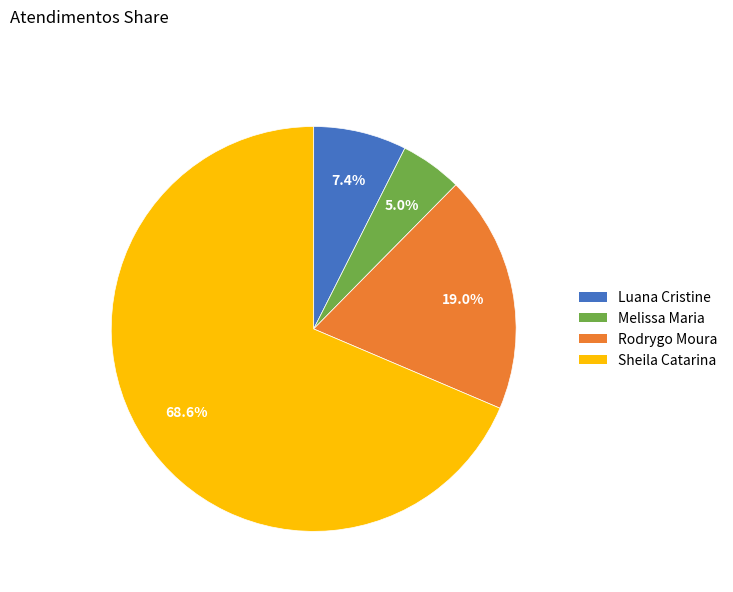

Which category accounts for the majority?

Sheila Catarina